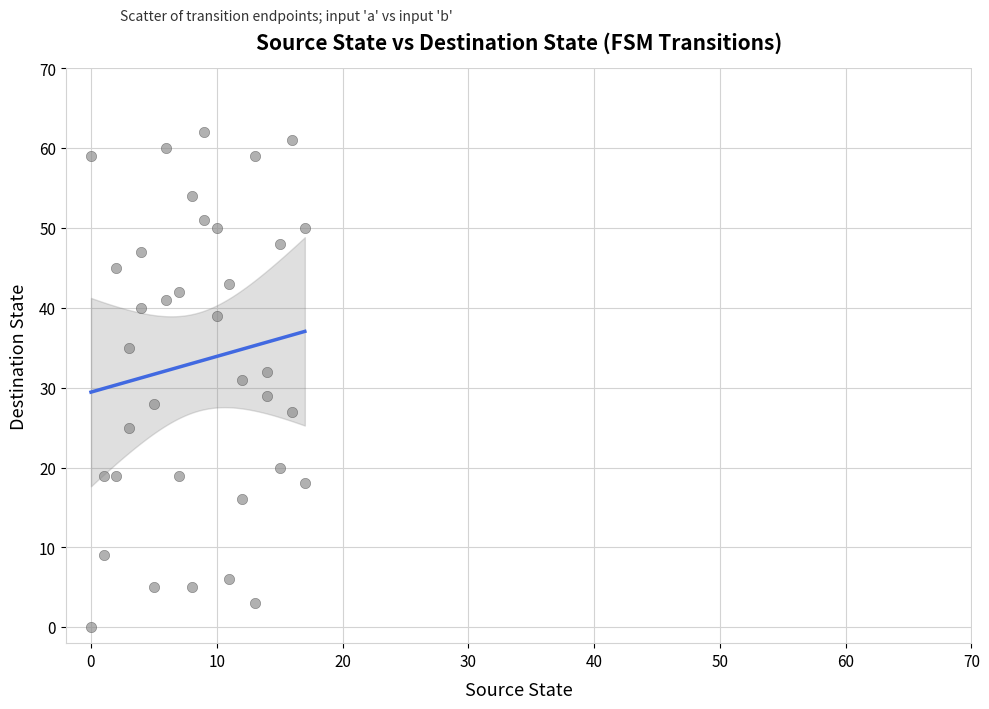

What is the range of X values (max minus min)?

17